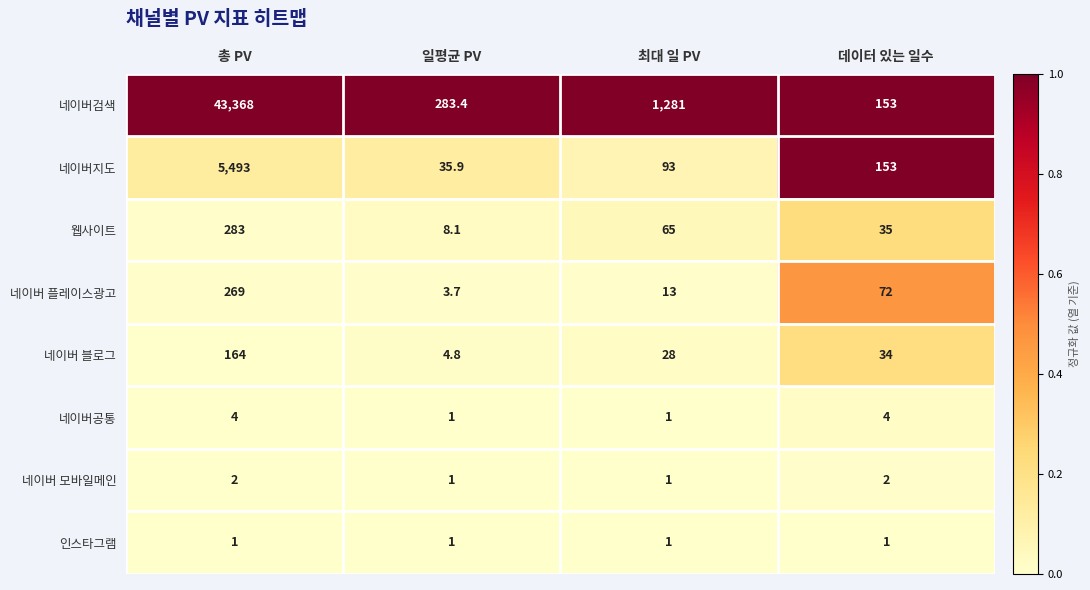

How many categories are shown in the chart?

4